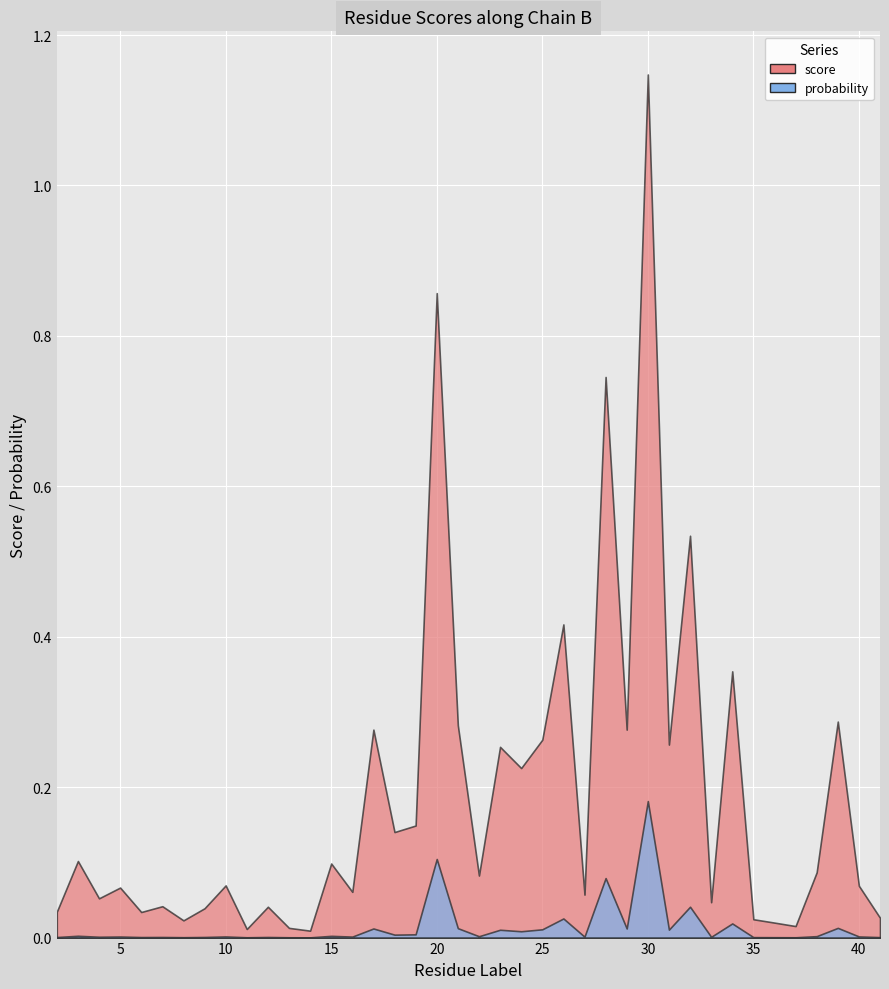

How many interior local valleys does the probability series have?

14